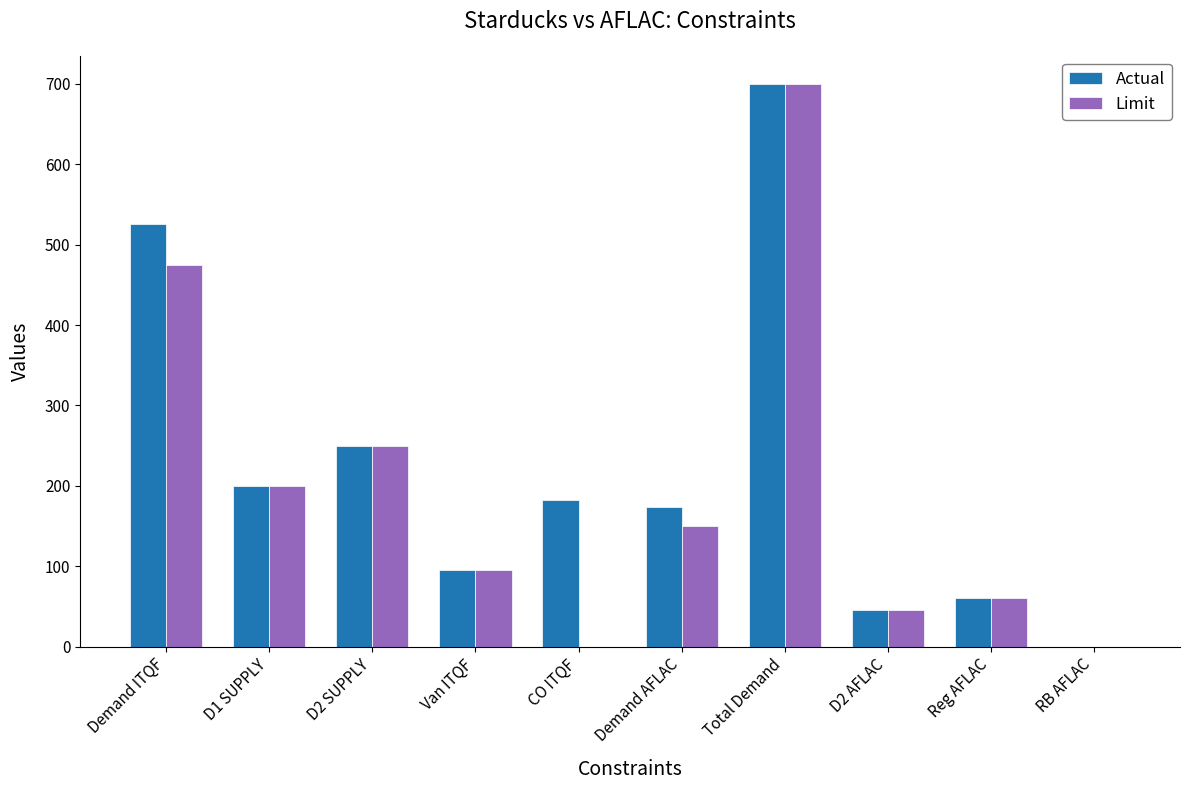

Which category has the highest value in the Actual series?

Total Demand